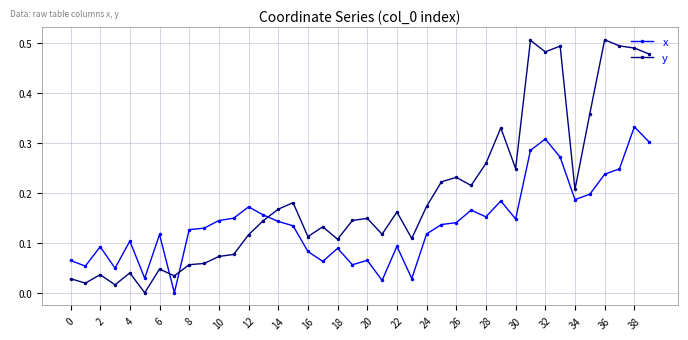

Which series has the largest range (max minus min)?

y